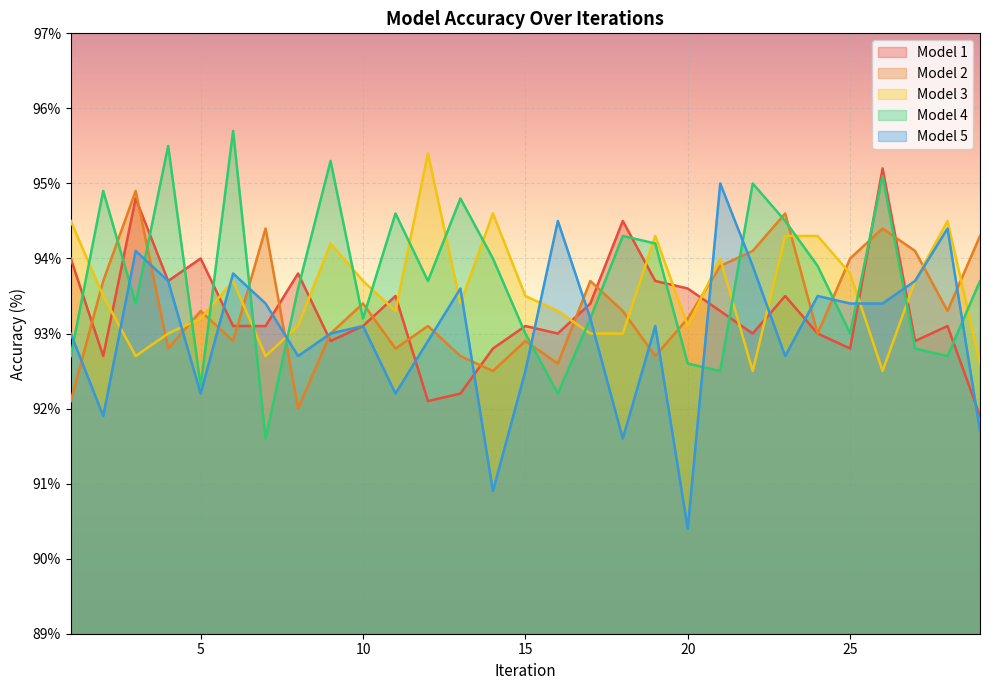

Which label corresponds to the smallest value in the chart?

20